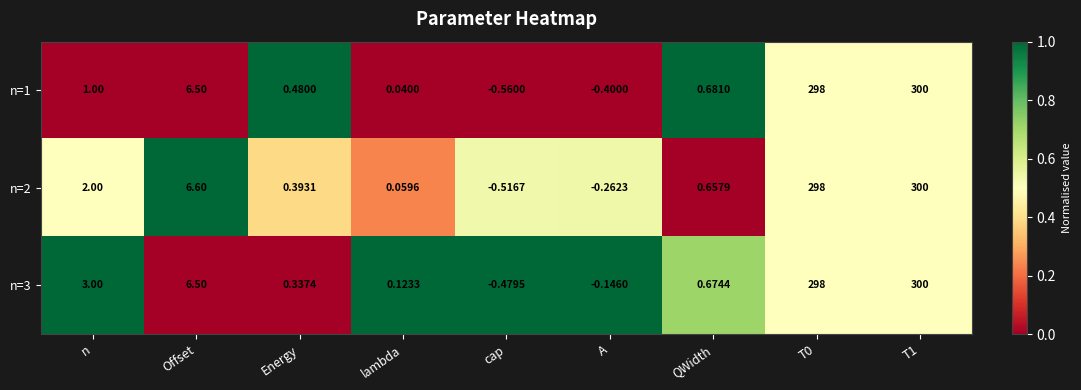

Is the value of n=3 at lambda greater than the value of n=2 at lambda?

Yes